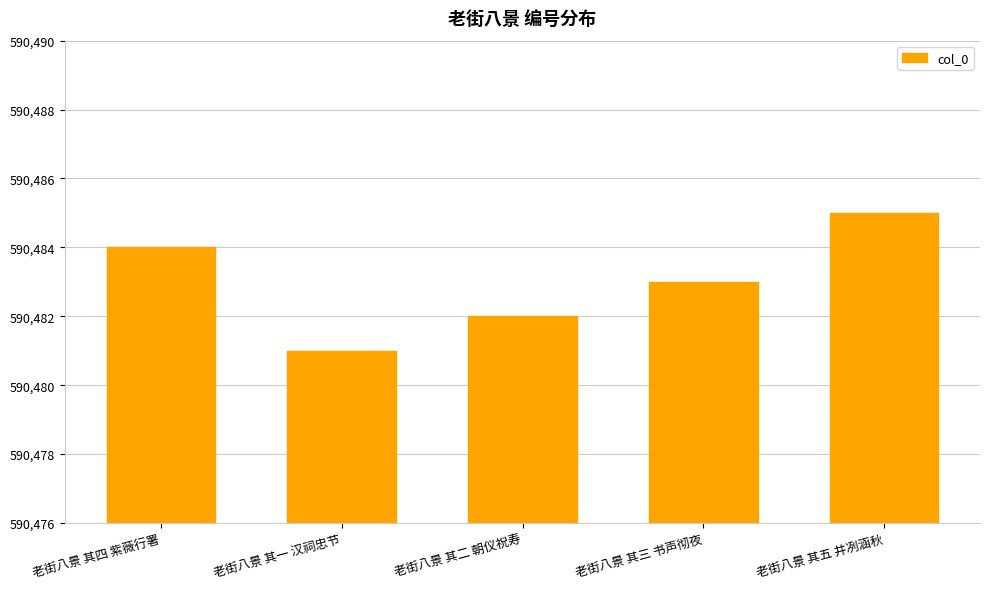

What is the label of the 2nd bar from the left?

老街八景 其一 汉祠忠节